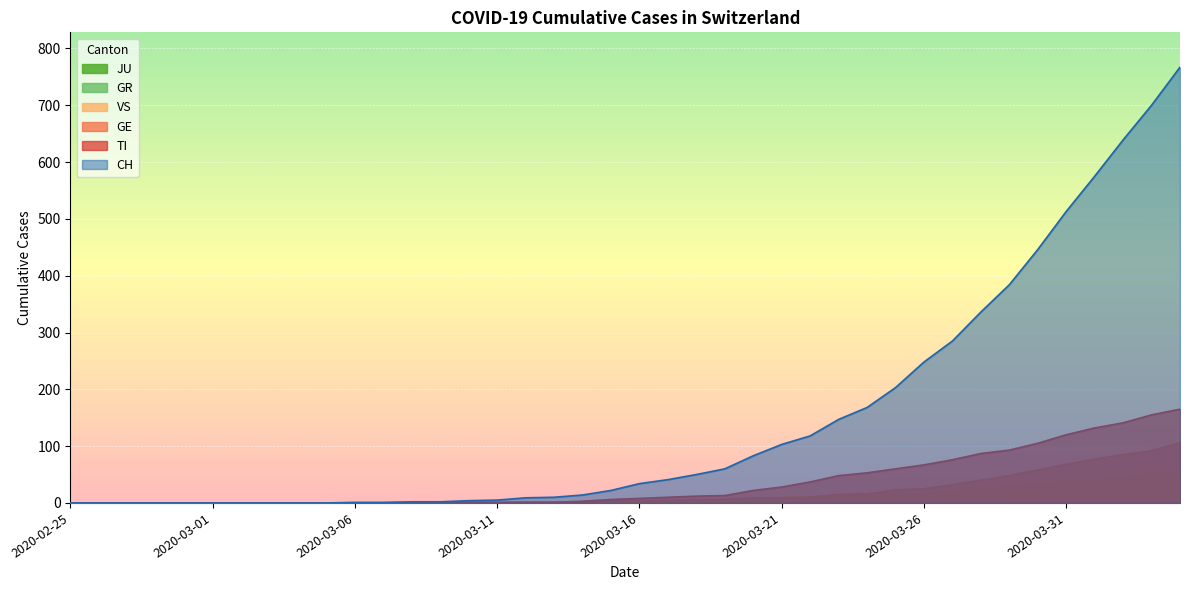

Is the value of GR at 2020-03-31 greater than the value of CH at 2020-03-20?

No